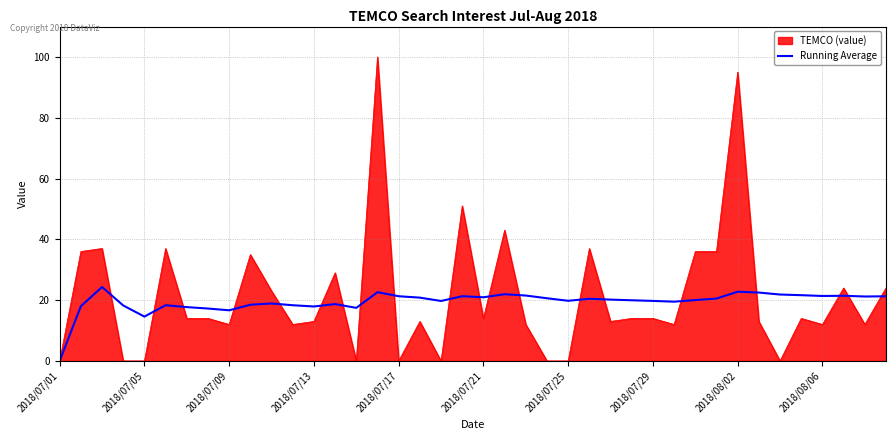

What is the greatest value displayed?

100.0